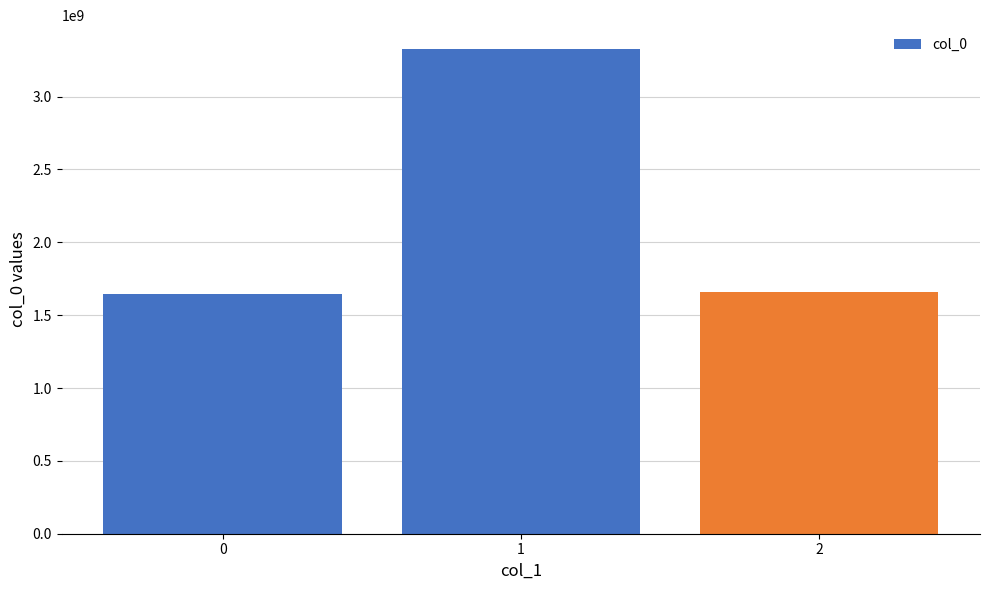

Is it true that the value at 1 is 3323713692?

True